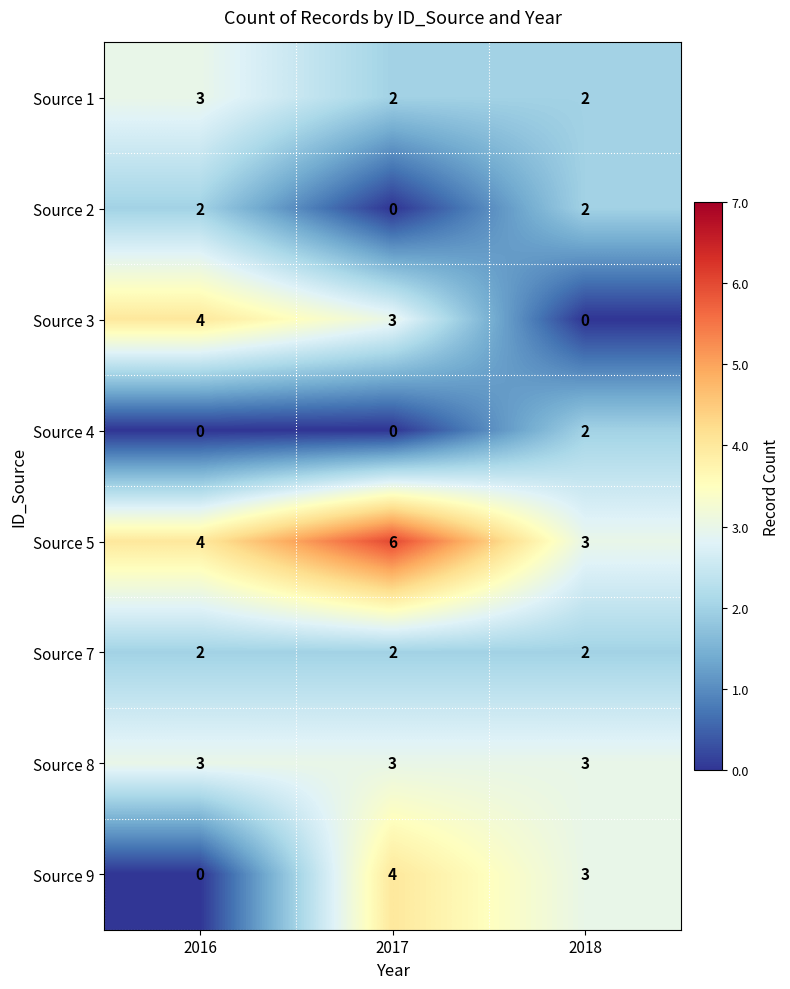

At which category does the chart reach its peak across all series?

2017